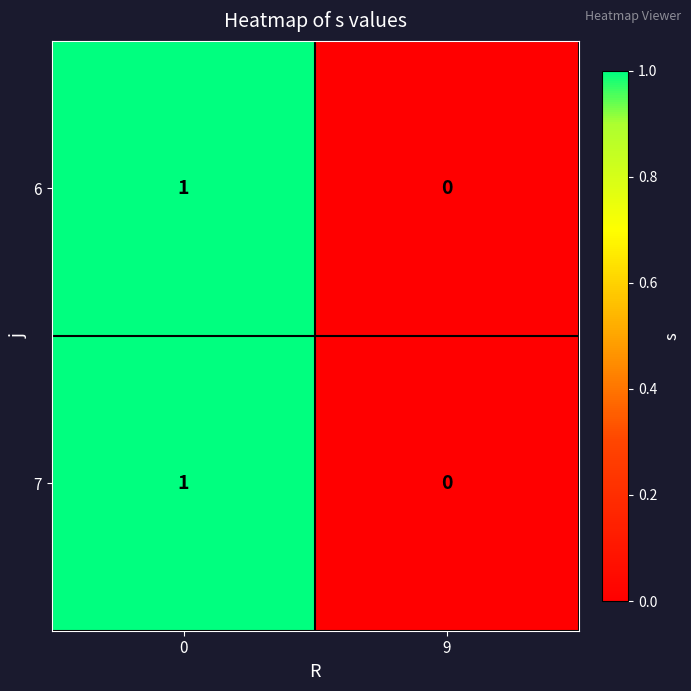

List the labels in order of 6 value, smallest first.

9, 0